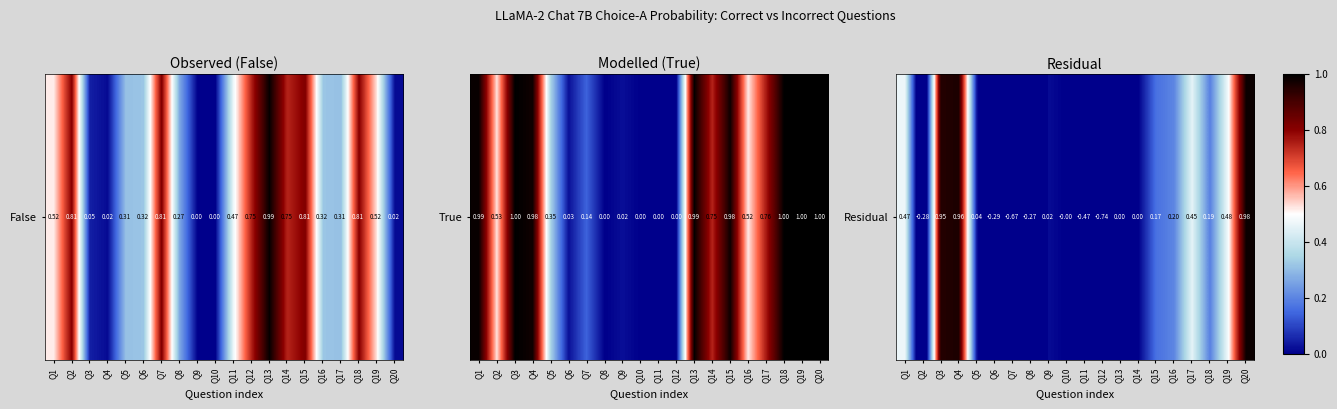

Which has a higher value, Q11 or Q1?

Q1